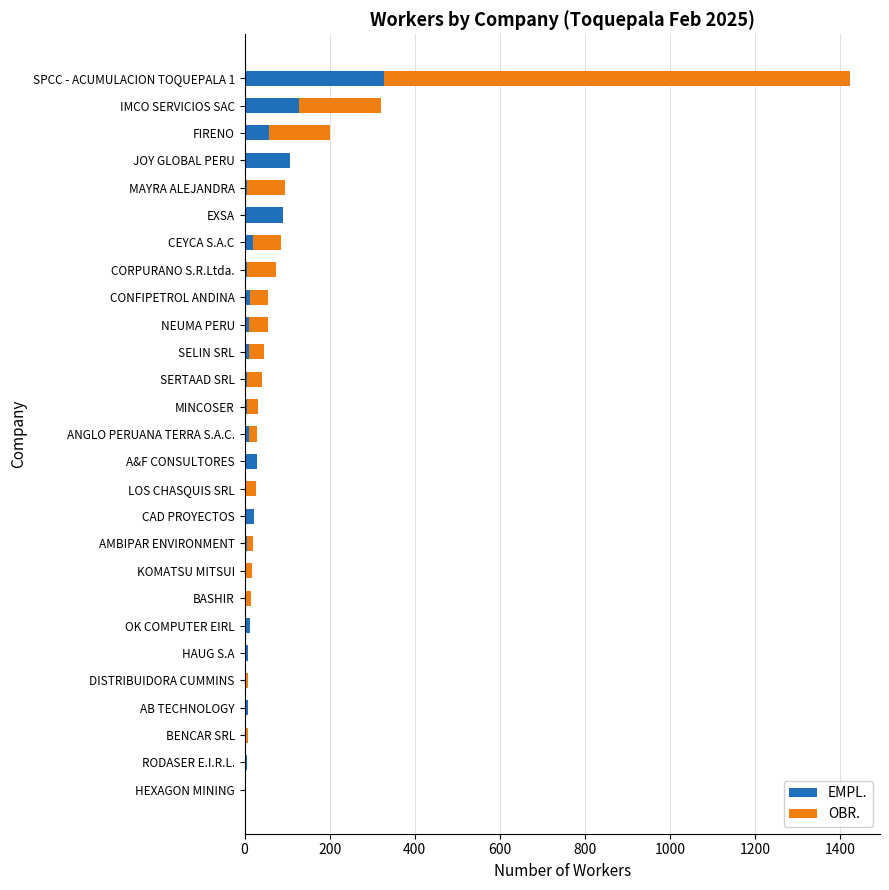

At which category is the sum across all series the highest?

SPCC - ACUMULACION TOQUEPALA 1